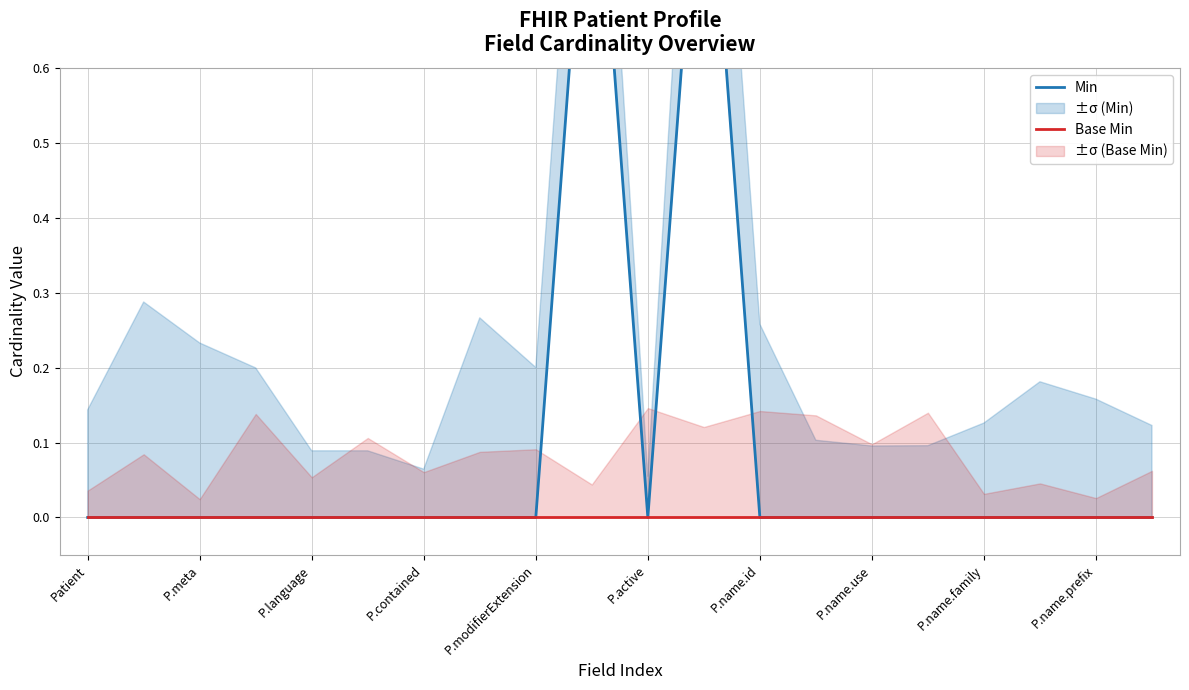

What position from the left is 13?

14